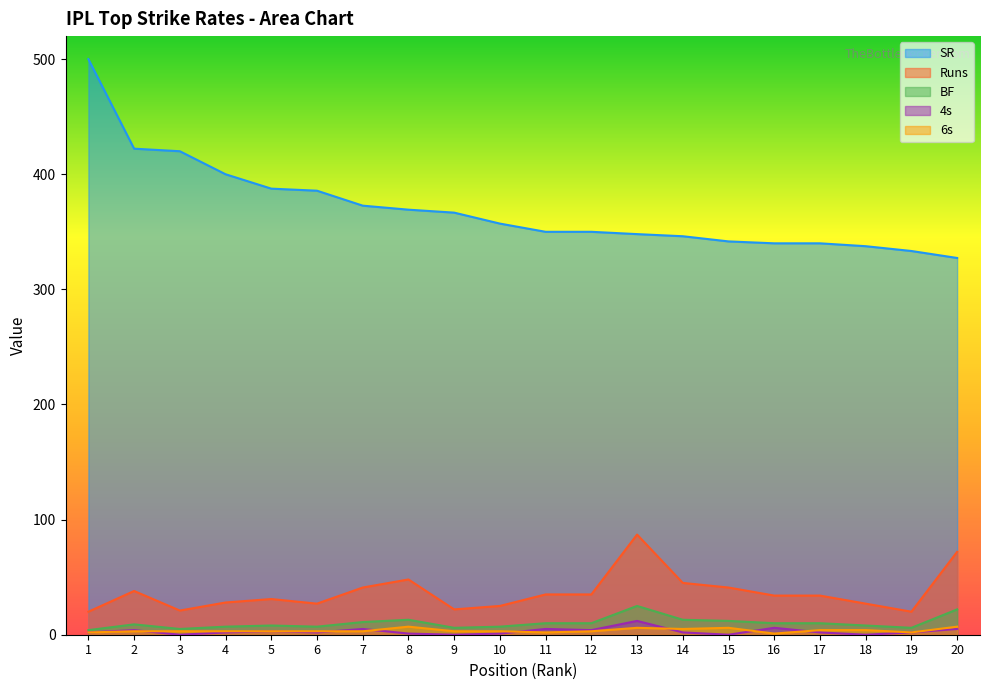

At how many categories does at least one series exceed 79?

20